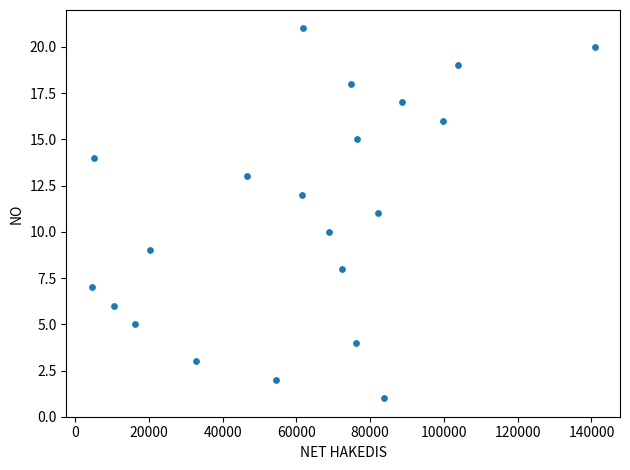

What is the range of Y values (max minus min)?

20